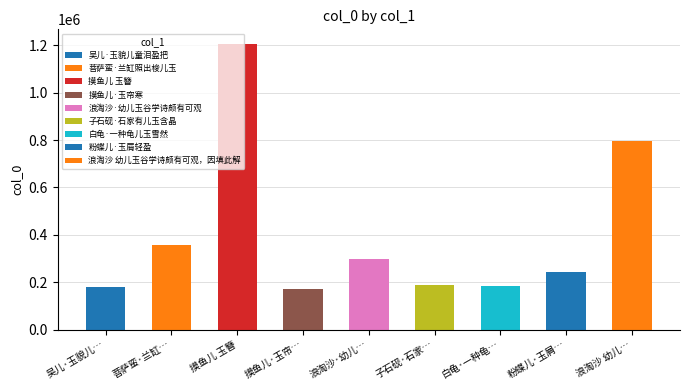

Reading left to right, transcribe all the data shown in this chart.

181257	356260	1206457	171725	298692	188002	185118	244219	795263